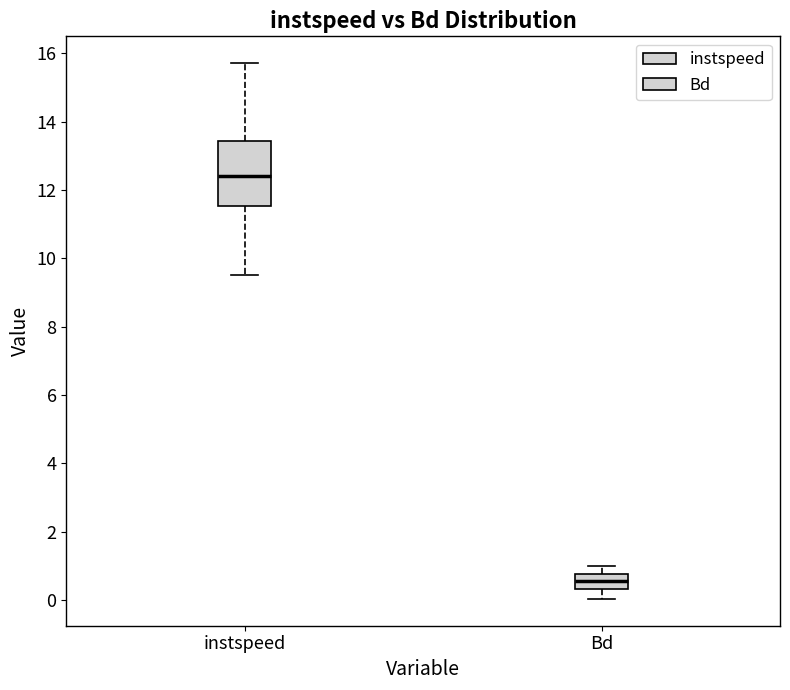

Comparing the boxes themselves (not the whiskers), which one is the tallest?

instspeed